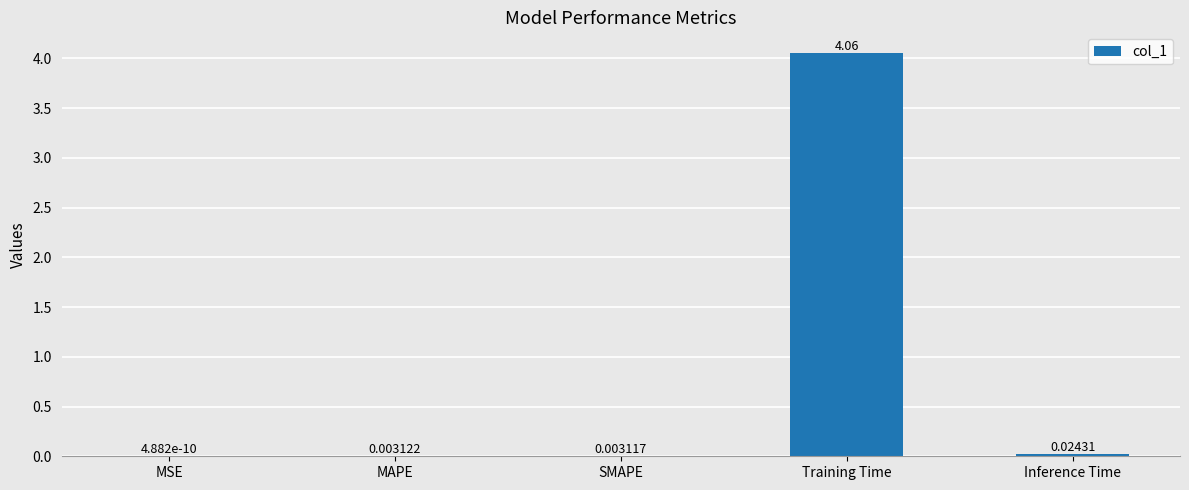

At which label is the value closest to 2?

Inference Time